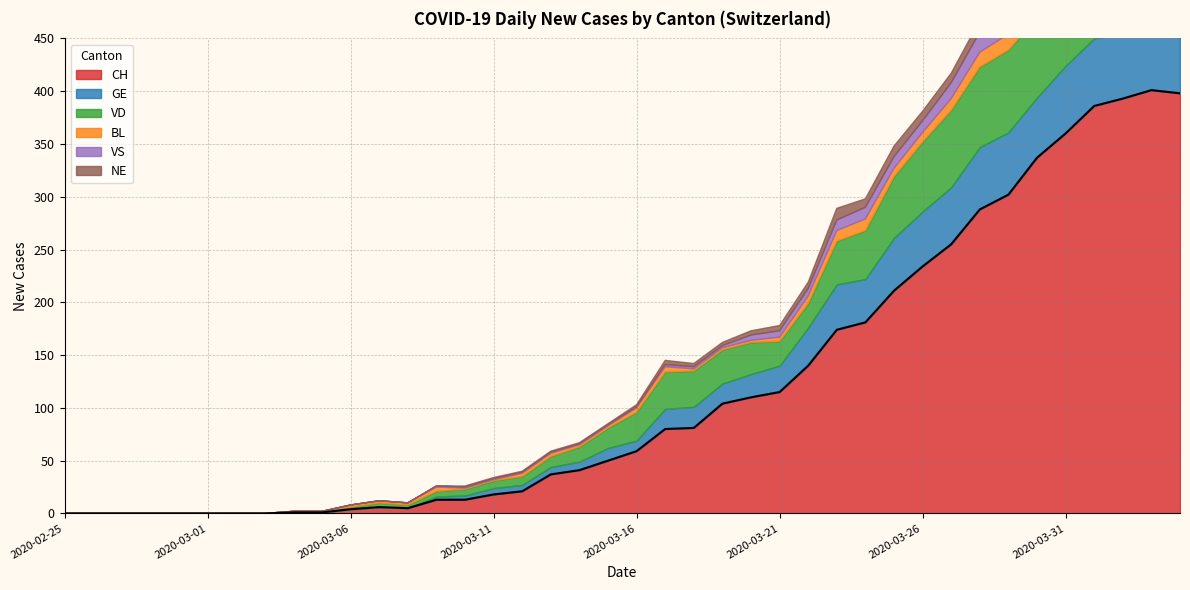

At how many categories does at least one series exceed 367?

4